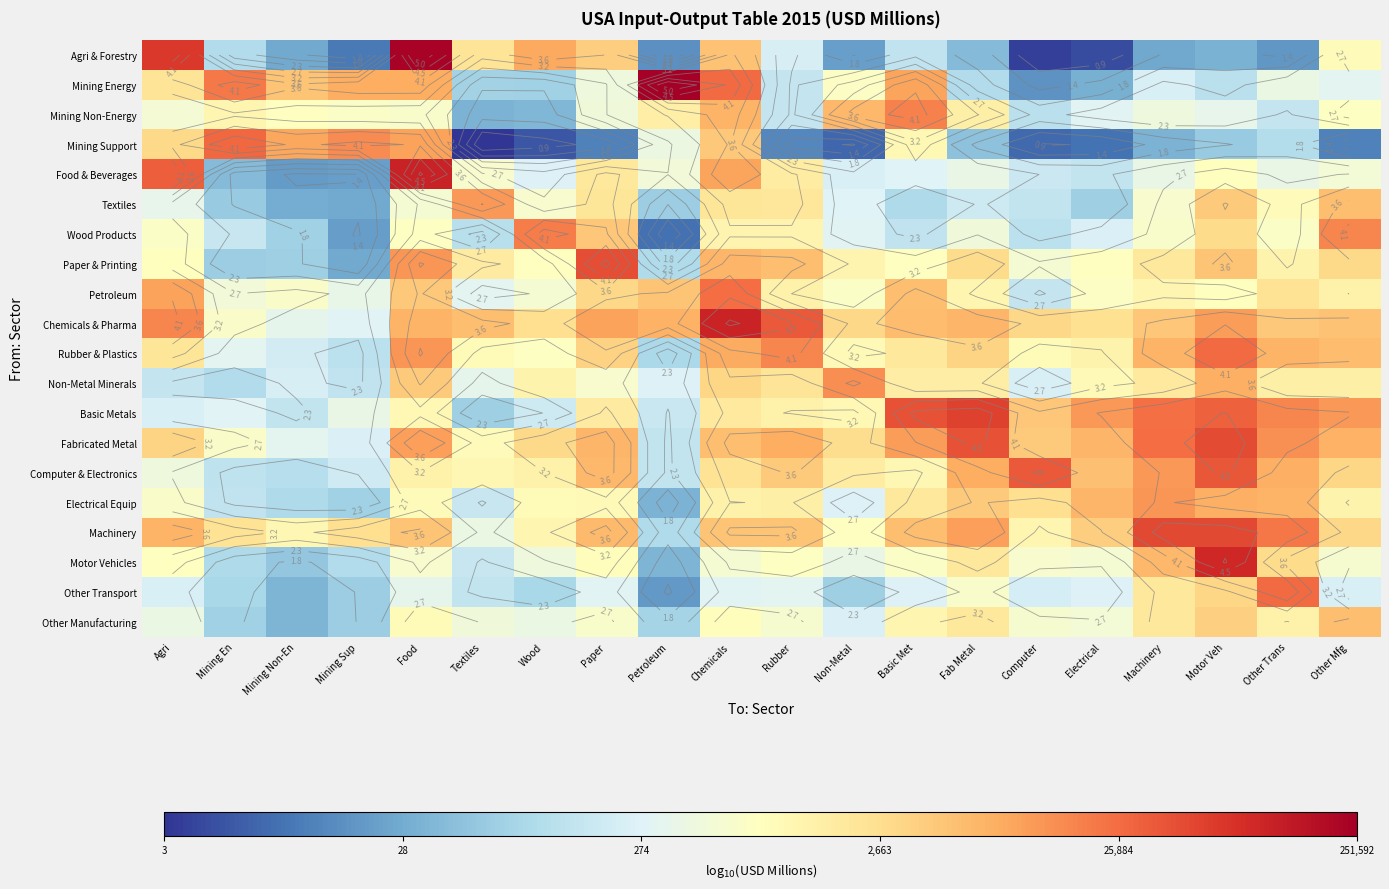

What is the average value of the Petroleum series?

3.2